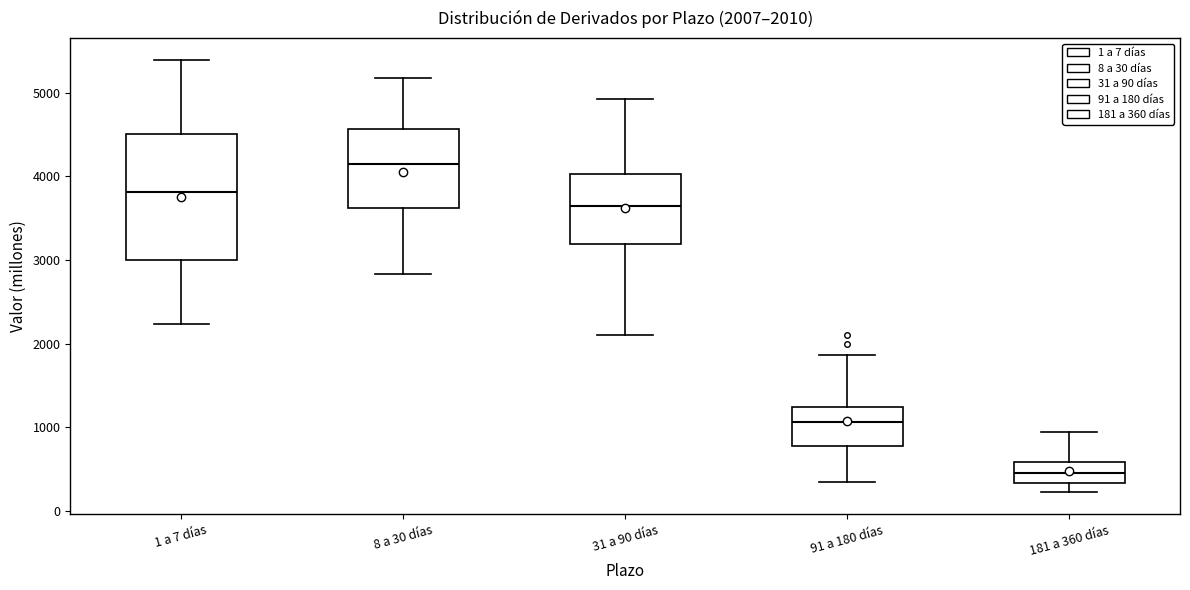

Which box has the lowest median line?

181 a 360 días